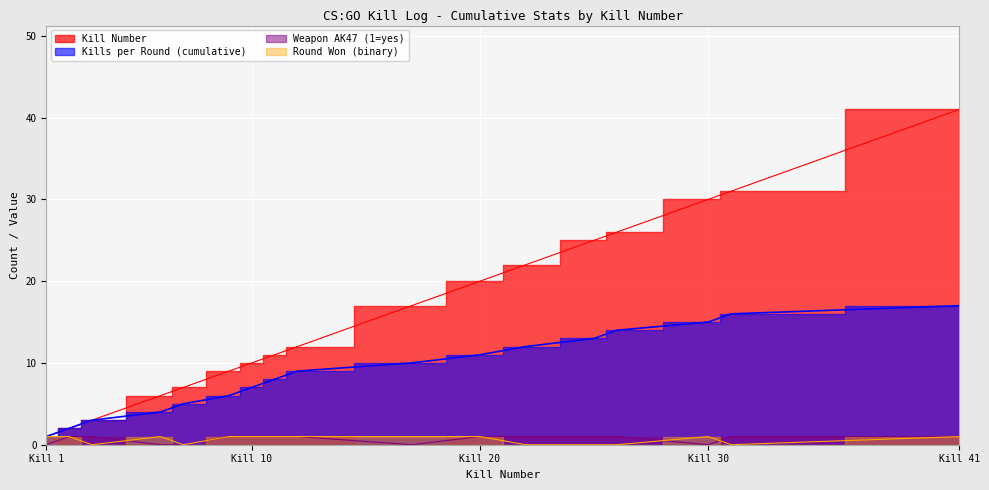

List the series in order of their peak value, highest first.

Kill Number, Kills per Round (cumulative), Round Won (binary), Weapon AK47 (1=yes)